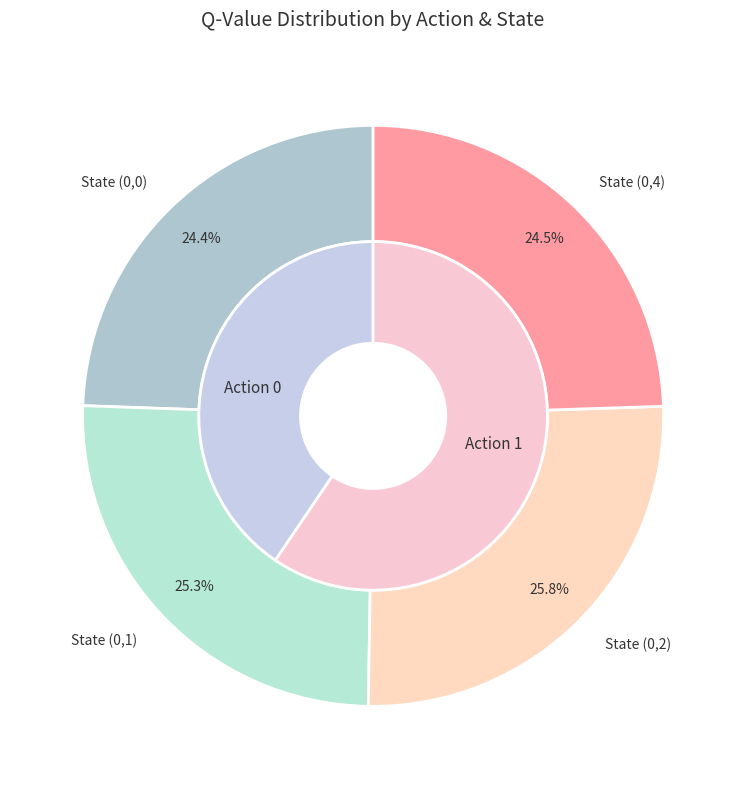

Is there a majority slice in this chart?

No